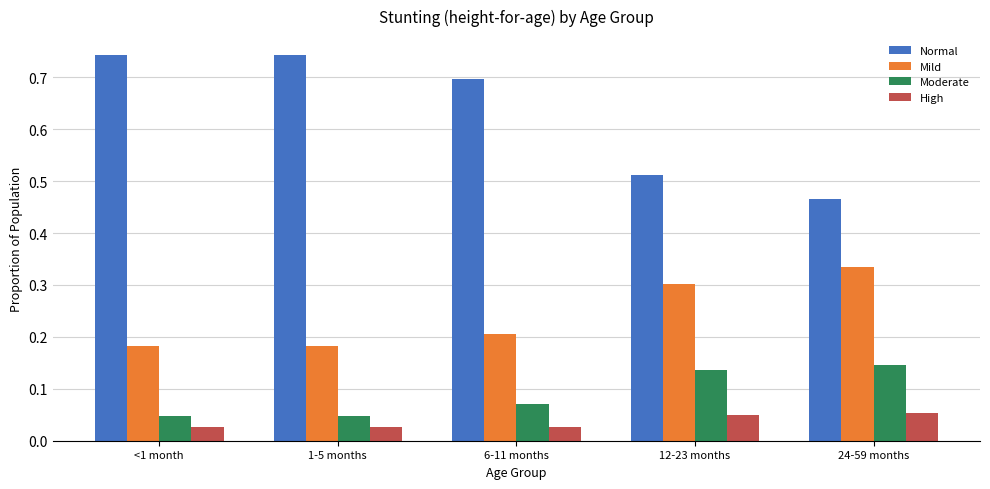

Is it true that Moderate equals 0.2 at 12-23 months?

False